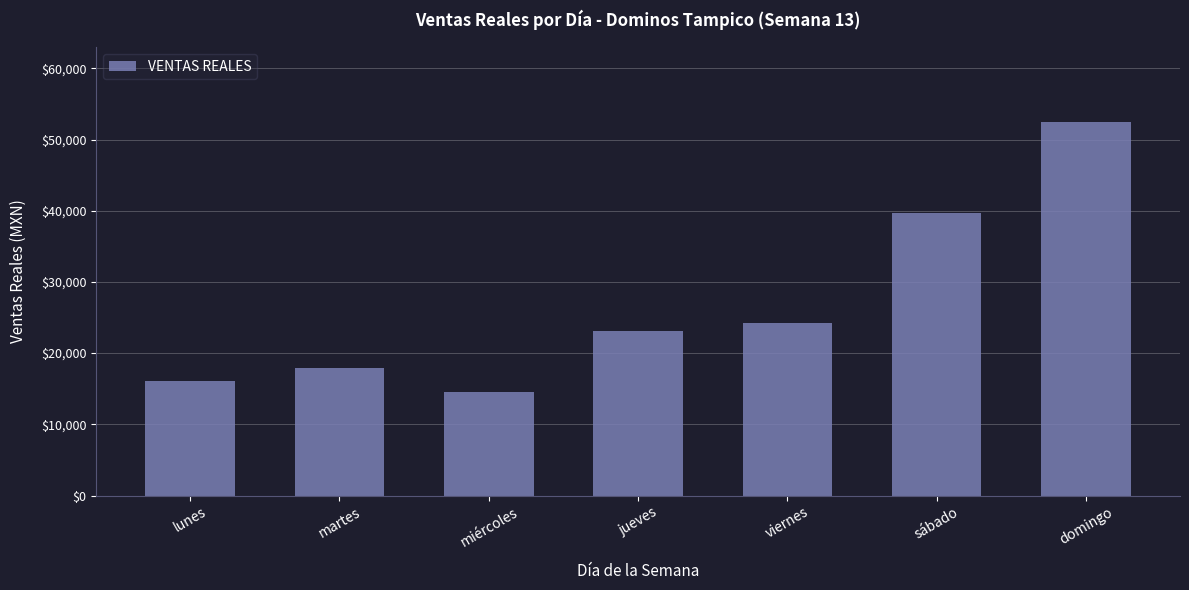

Where is the data nearest to the value 33518?

sábado